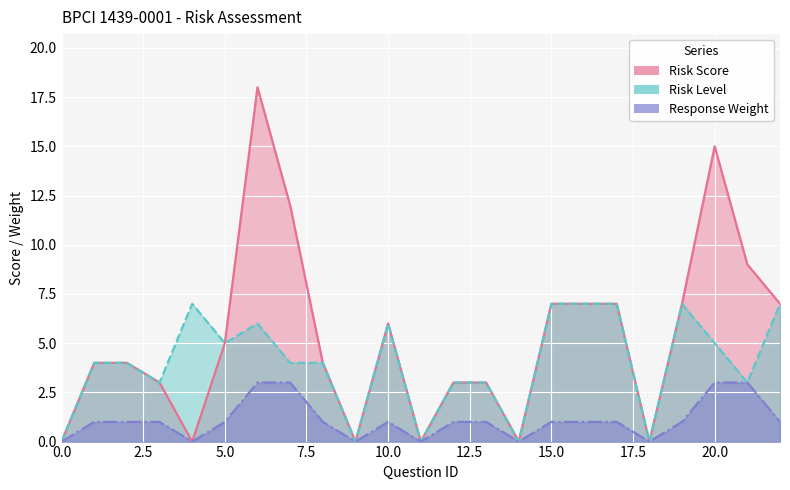

List the series in order of their peak value, highest first.

Risk Score, Risk Level, Response Weight